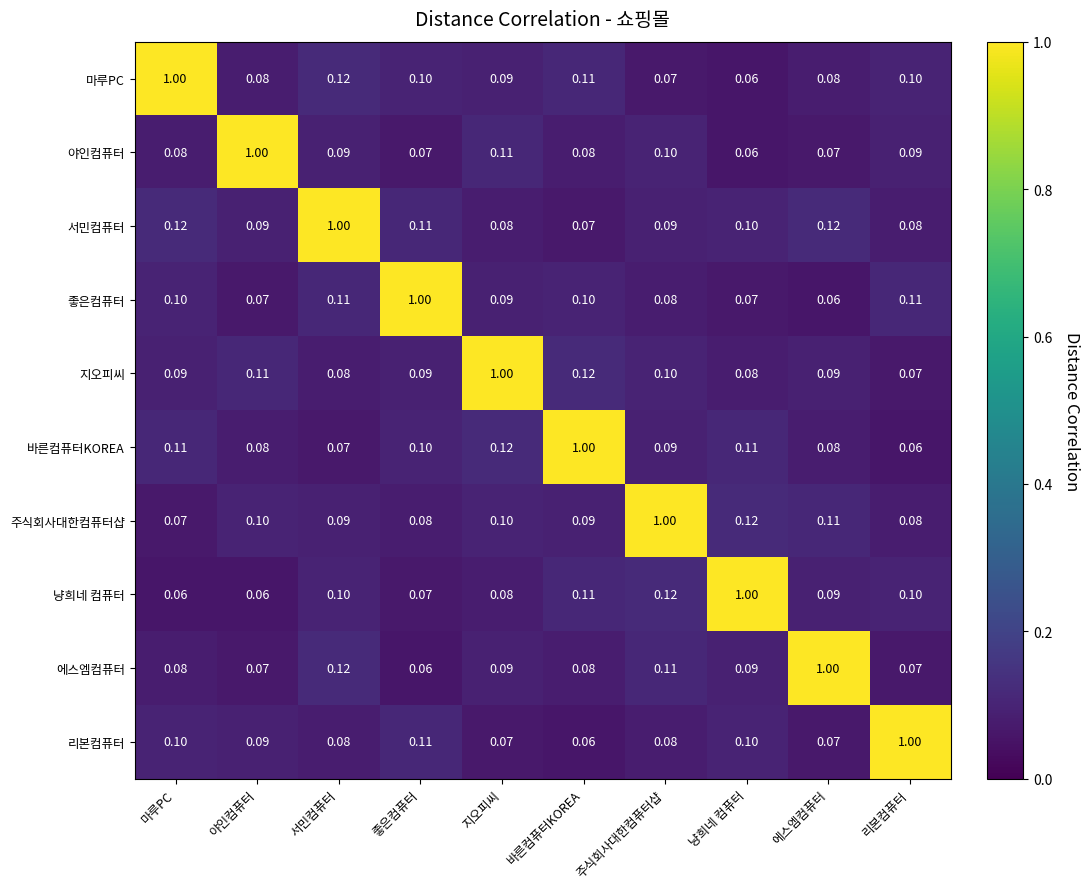

How many series are shown in this chart?

10